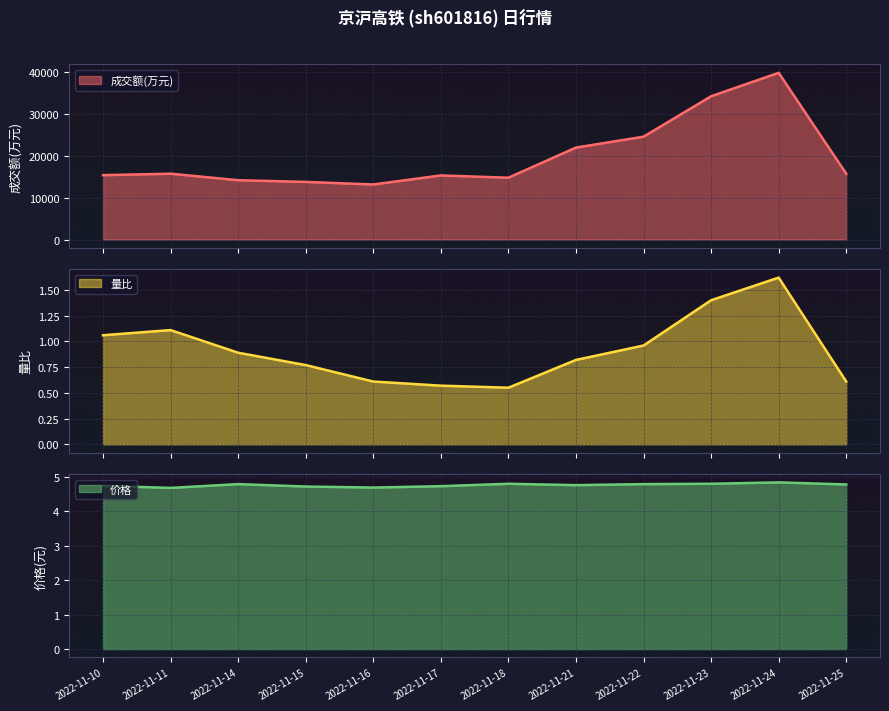

Reading left to right, list all the values displayed in this chart.

成交额(万元): 2022-11-10=15393.0	2022-11-11=15743.0	2022-11-14=14188.0	2022-11-15=13781.0	2022-11-16=13166.0	2022-11-17=15330.0	2022-11-18=14785.0	2022-11-21=21991.0	2022-11-22=24601.0	2022-11-23=34268.0	2022-11-24=39879.0	2022-11-25=15746.0
量比: 2022-11-10=1.1	2022-11-11=1.1	2022-11-14=0.9	2022-11-15=0.8	2022-11-16=0.6	2022-11-17=0.6	2022-11-18=0.6	2022-11-21=0.8	2022-11-22=1.0	2022-11-23=1.4	2022-11-24=1.6	2022-11-25=0.6
价格: 2022-11-10=4.7	2022-11-11=4.7	2022-11-14=4.8	2022-11-15=4.7	2022-11-16=4.7	2022-11-17=4.7	2022-11-18=4.8	2022-11-21=4.8	2022-11-22=4.8	2022-11-23=4.8	2022-11-24=4.8	2022-11-25=4.8